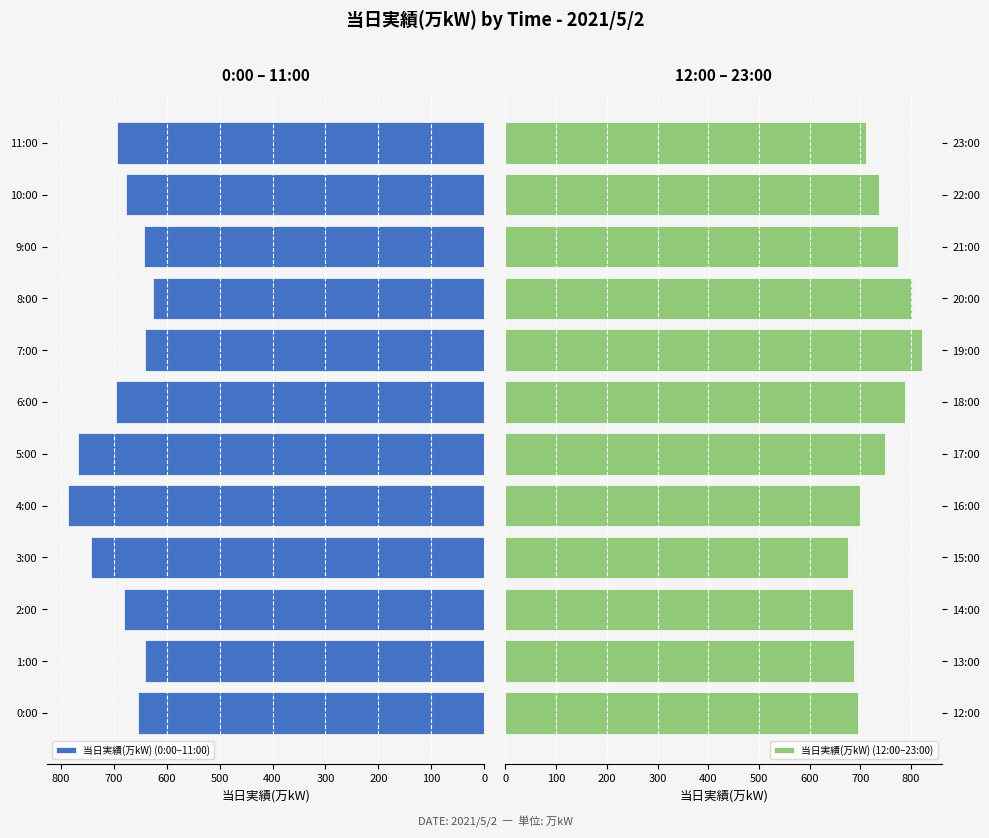

What is the maximum value shown in the chart?

821